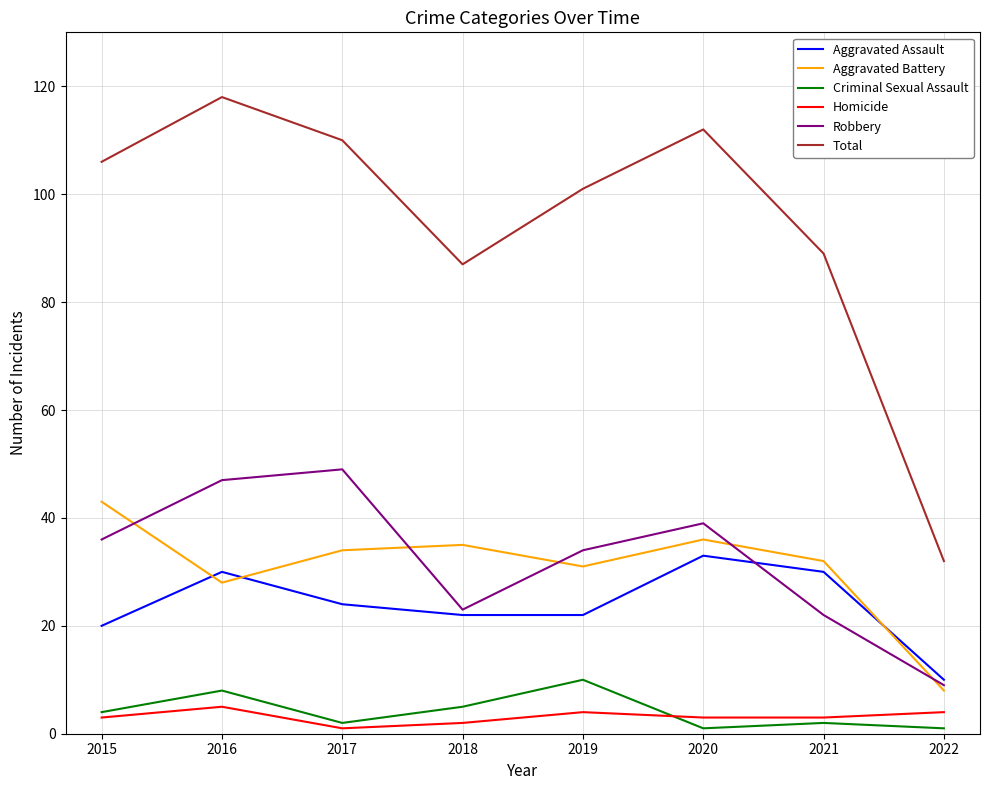

Which series has the largest range (max minus min)?

Total